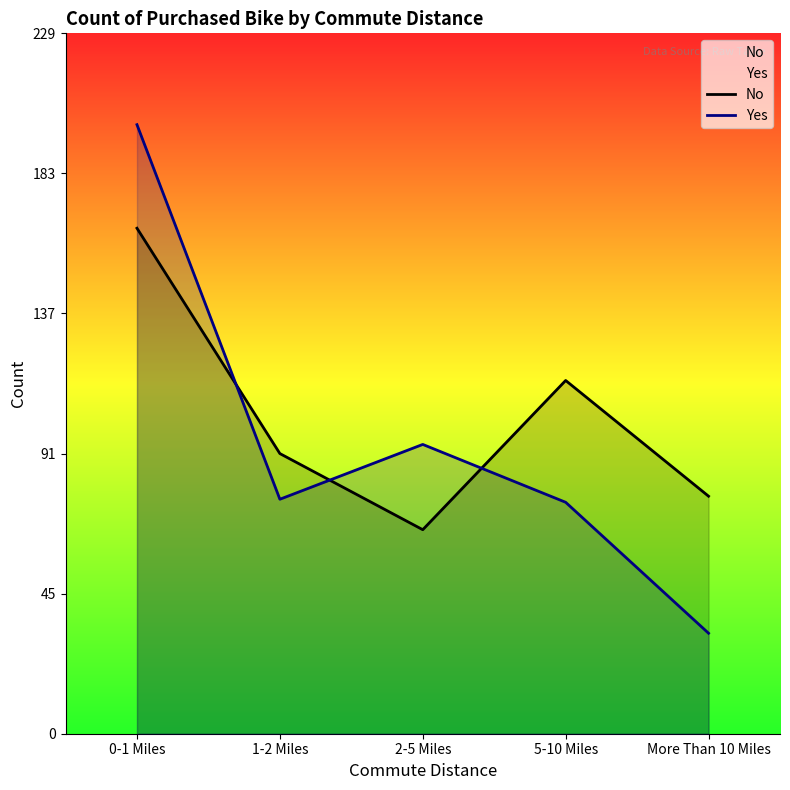

True or false: Yes has more than 1 interior local peaks.

False